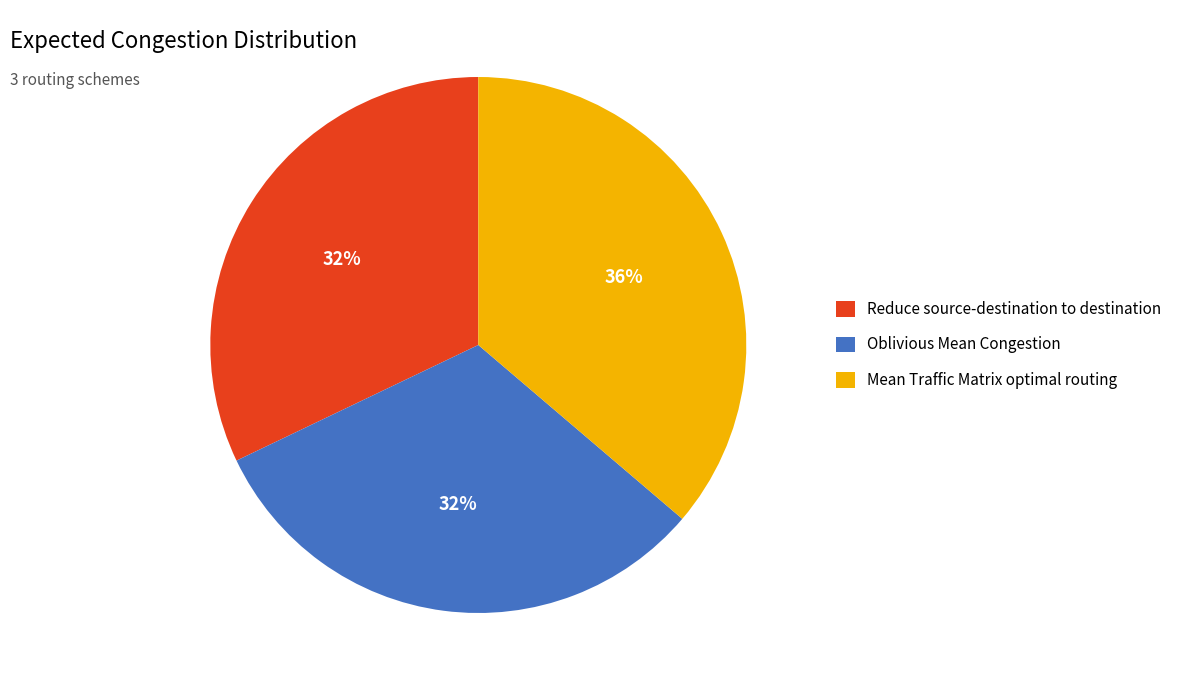

Do Oblivious Mean Congestion and Reduce source-destination to destination together represent more than half of the pie?

Yes